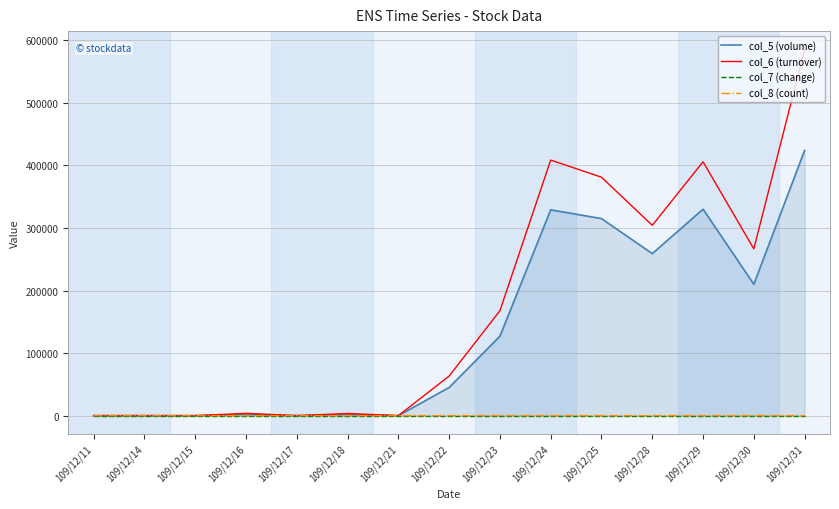

Between 109/12/17 and 109/12/31, which series saw the biggest shift?

col_6 (turnover)